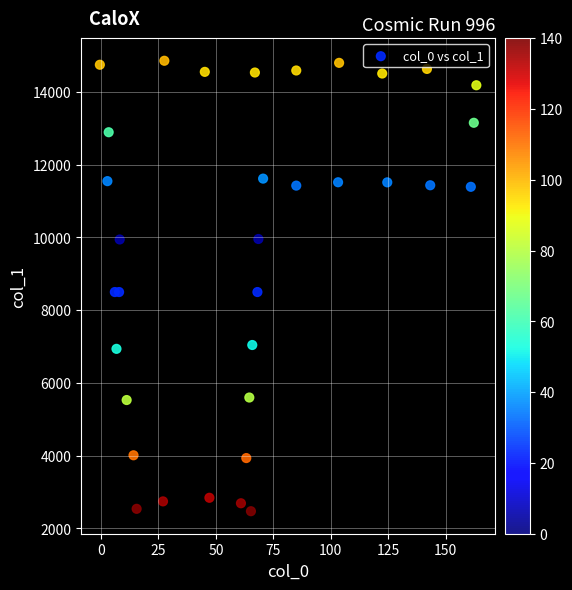

What is the range of X values (max minus min)?

163.9